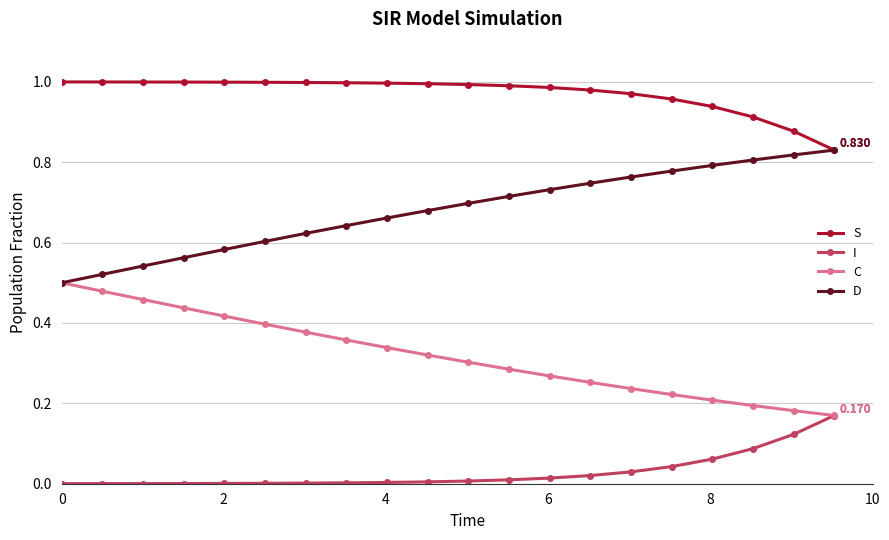

True or false: I and S intersect in this chart.

False